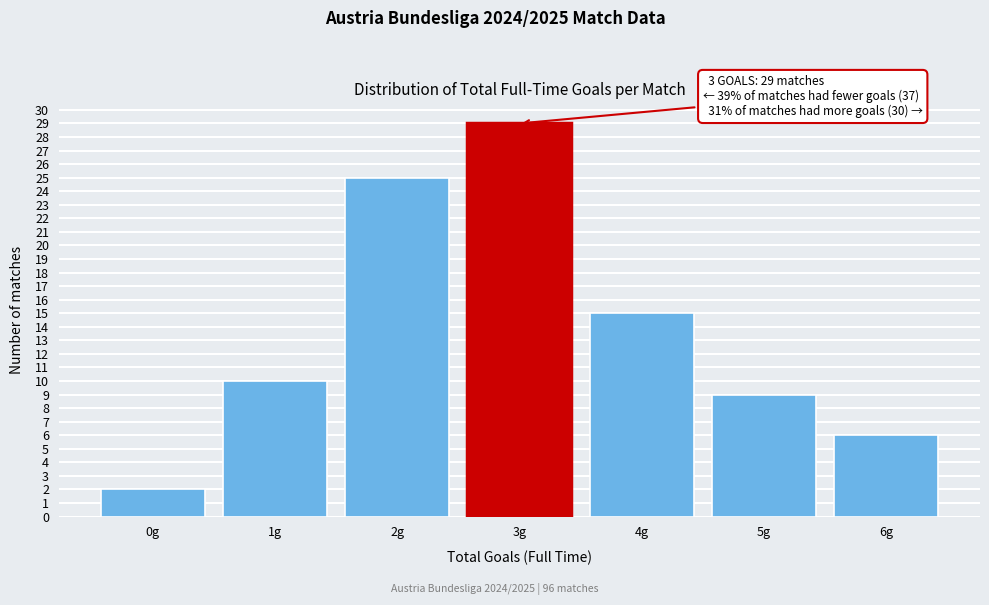

Which range on the x-axis has the tallest bar?

2.5 to 3.5